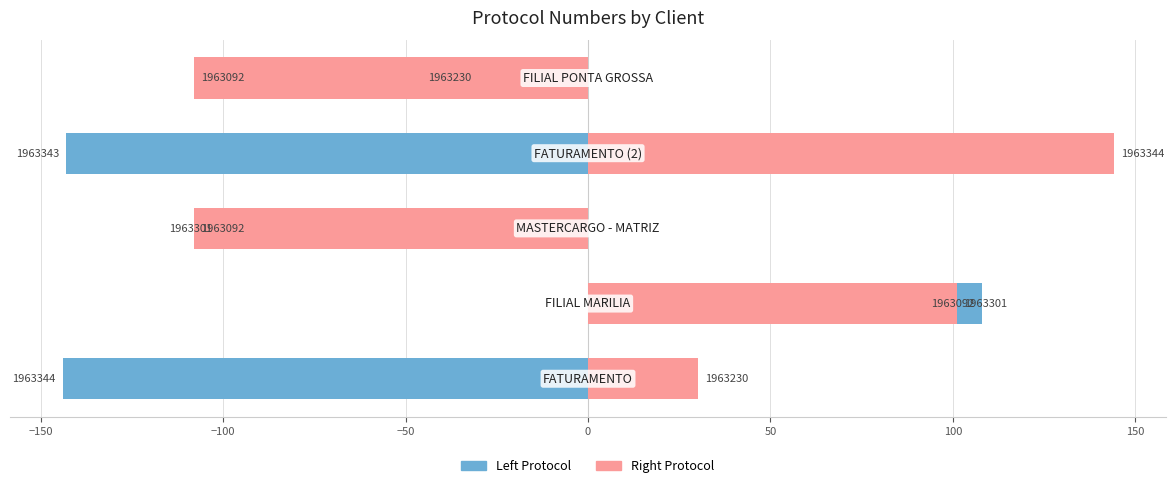

What is the difference between the highest and lowest values at −50?

287